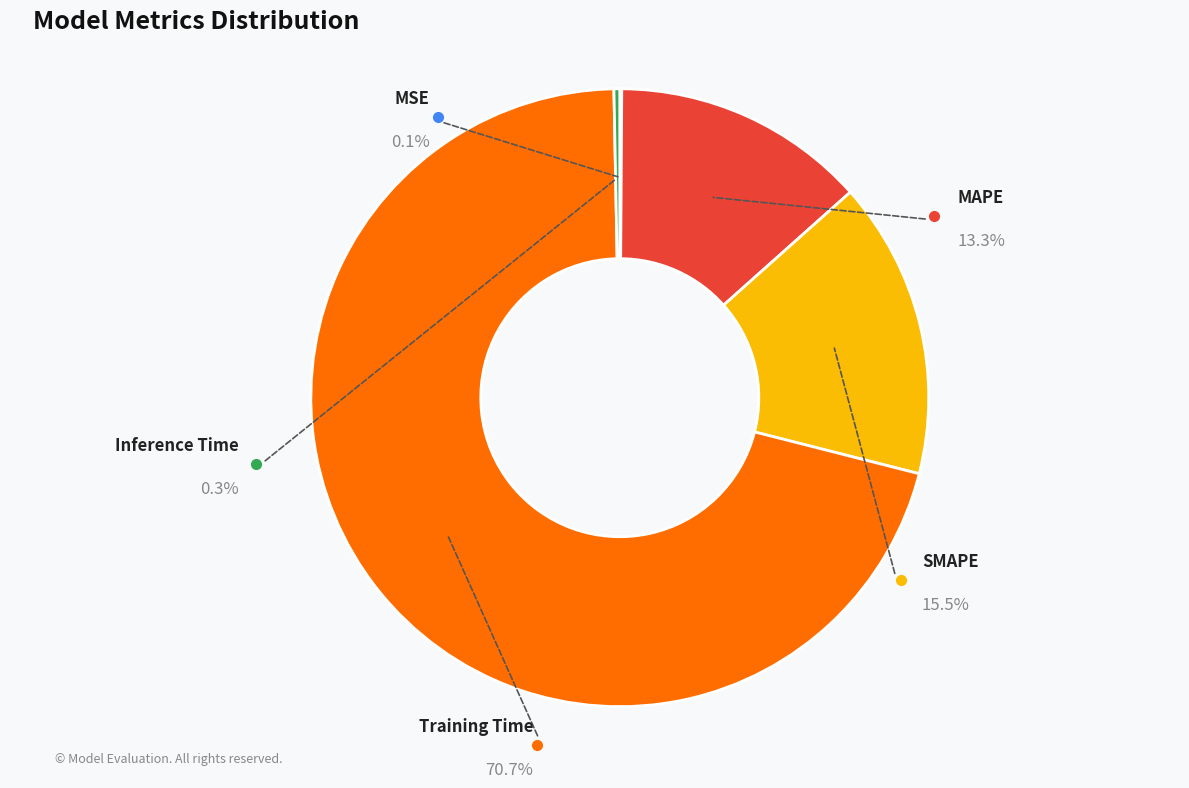

What is the largest slice in the pie chart?

Training Time